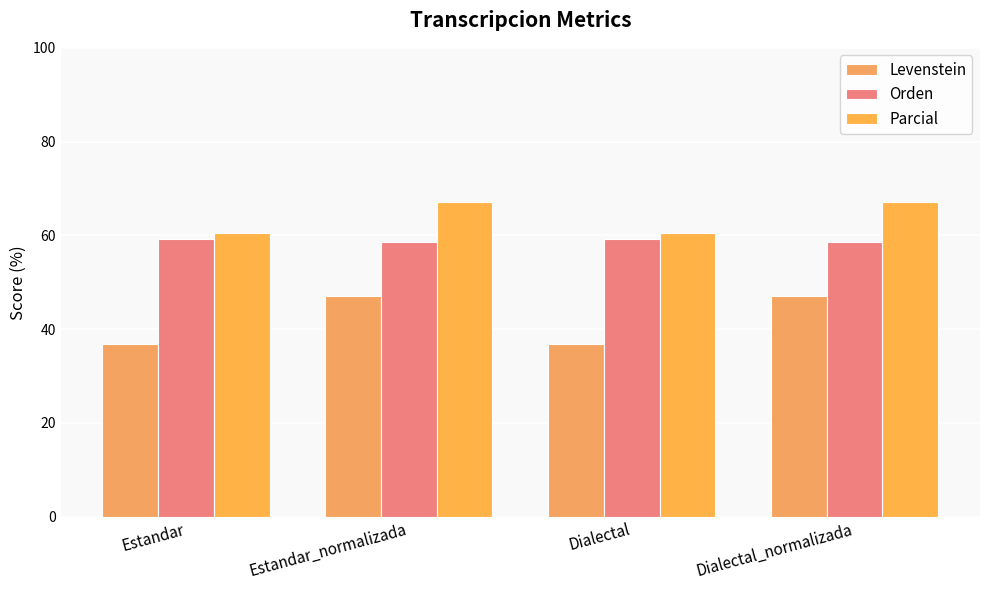

Does the chart contain stacked bars?

No